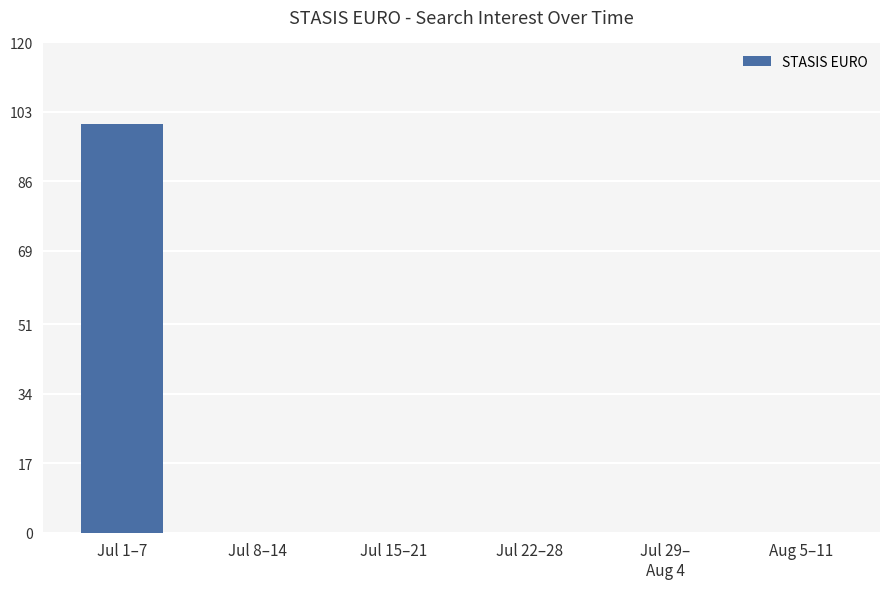

What is the maximum value shown in the chart?

100